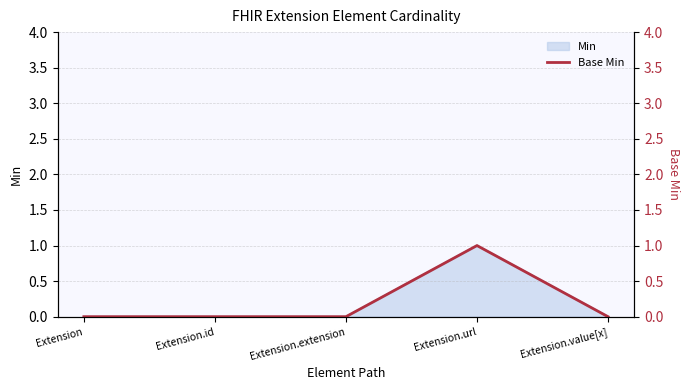

How many values are between 0 and 1?

5